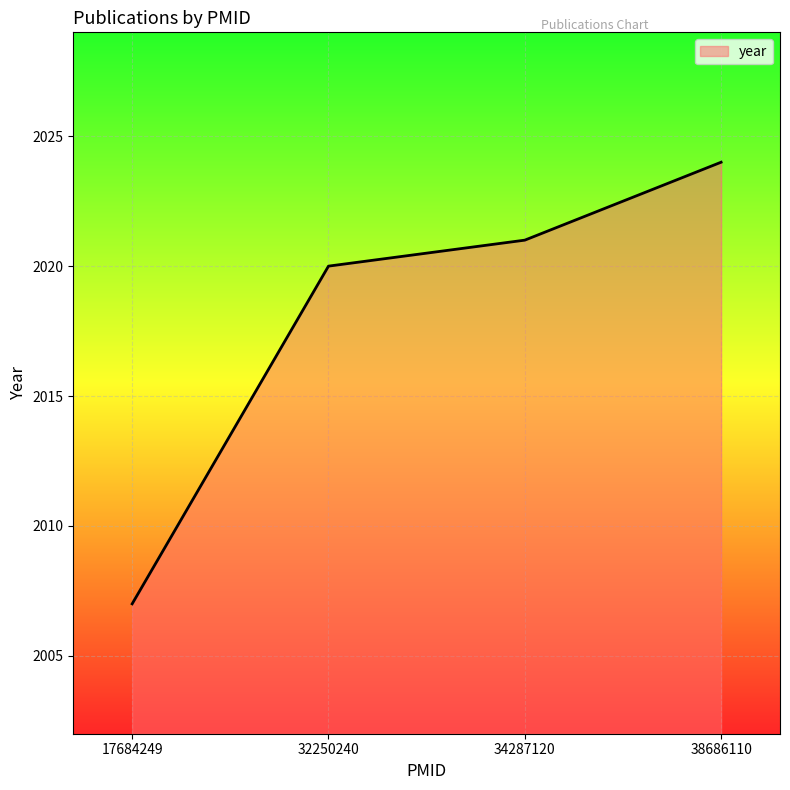

What is the change in value from 32250240 to 34287120?

+1